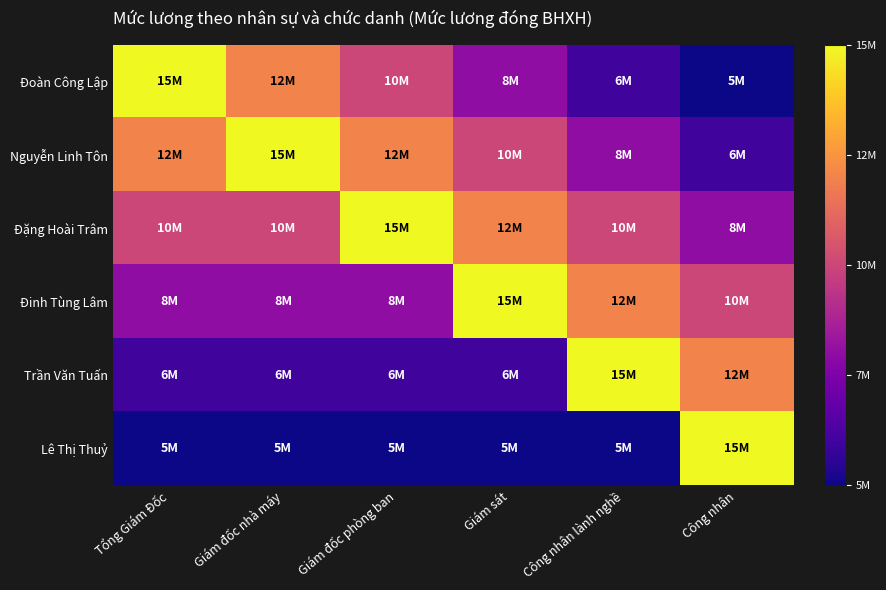

Reading right to left, list all the values displayed in this chart.

Đoàn Công Lập: Công nhân=5000000	Công nhân lành nghề=6000000	Giám sát=8000000	Giám đốc phòng ban=10000000	Giám đốc nhà máy=12000000	Tổng Giám Đốc=15000000
Nguyễn Linh Tôn: Công nhân=6000000	Công nhân lành nghề=8000000	Giám sát=10000000	Giám đốc phòng ban=12000000	Giám đốc nhà máy=15000000	Tổng Giám Đốc=12000000
Đặng Hoài Trâm: Công nhân=8000000	Công nhân lành nghề=10000000	Giám sát=12000000	Giám đốc phòng ban=15000000	Giám đốc nhà máy=10000000	Tổng Giám Đốc=10000000
Đinh Tùng Lâm: Công nhân=10000000	Công nhân lành nghề=12000000	Giám sát=15000000	Giám đốc phòng ban=8000000	Giám đốc nhà máy=8000000	Tổng Giám Đốc=8000000
Trần Văn Tuấn: Công nhân=12000000	Công nhân lành nghề=15000000	Giám sát=6000000	Giám đốc phòng ban=6000000	Giám đốc nhà máy=6000000	Tổng Giám Đốc=6000000
Lê Thị Thuỷ: Công nhân=15000000	Công nhân lành nghề=5000000	Giám sát=5000000	Giám đốc phòng ban=5000000	Giám đốc nhà máy=5000000	Tổng Giám Đốc=5000000